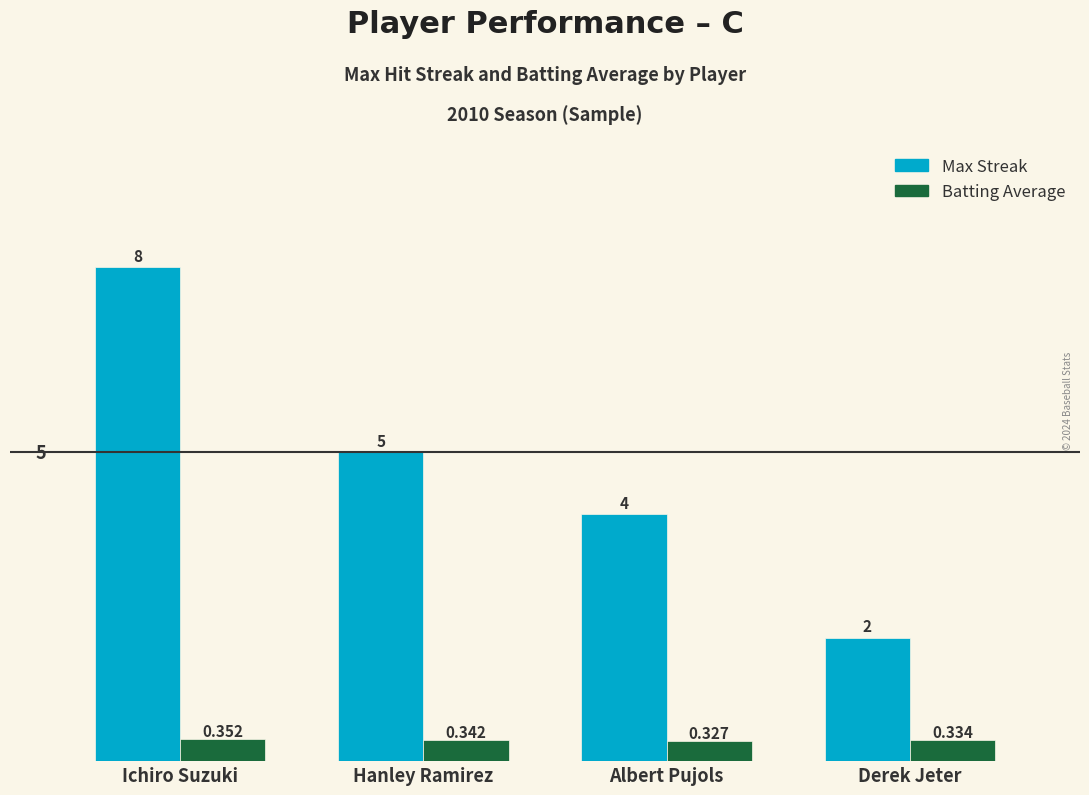

What is the sum of all Batting Average values?

1.4